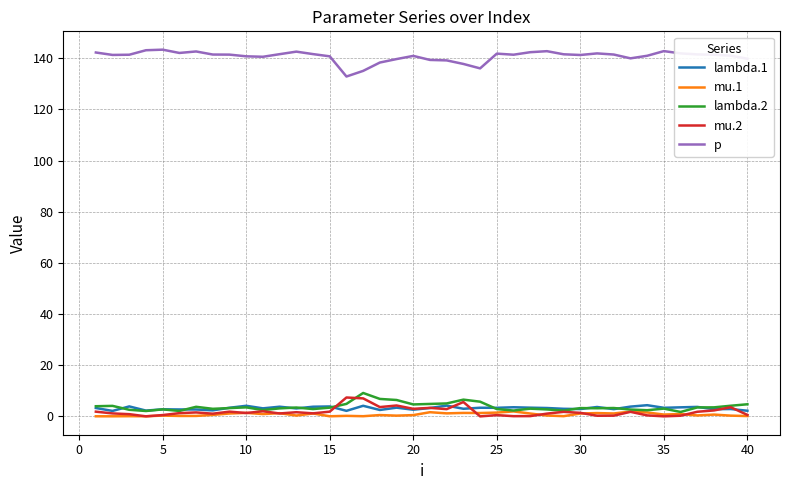

True or false: mu.2 and p cross at least once.

False